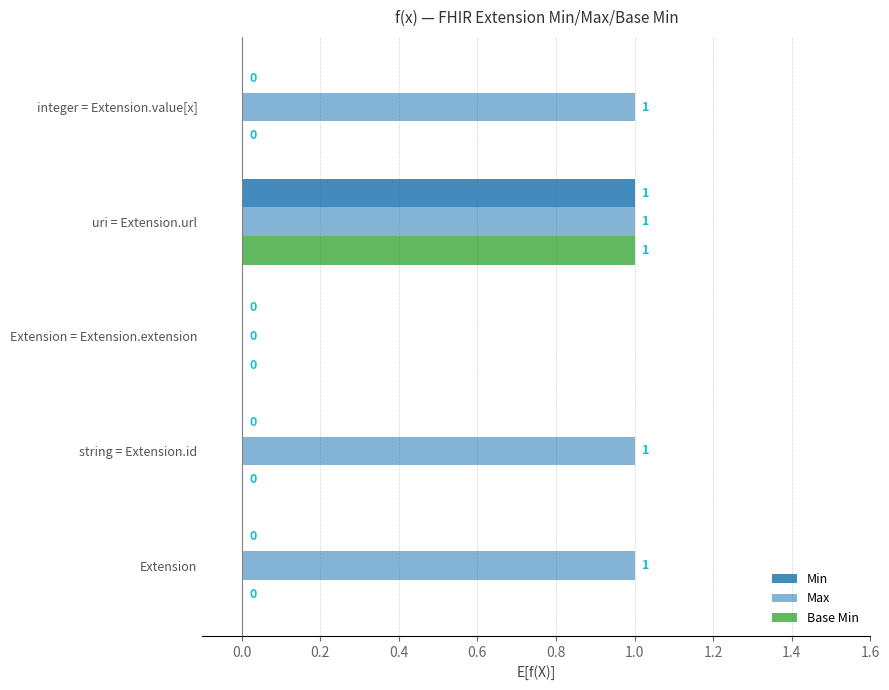

How many values in Base Min are above zero?

1